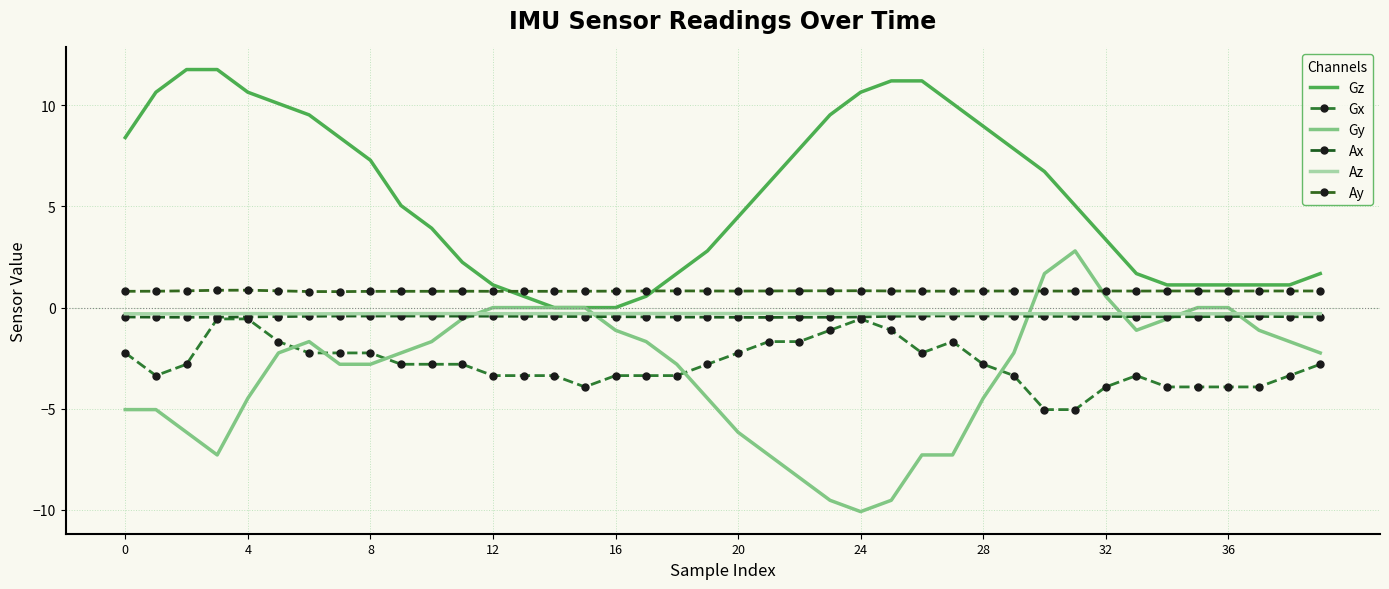

Rank the series by their maximum value, from lowest to highest.

Gx, Ax, Az, Ay, Gy, Gz